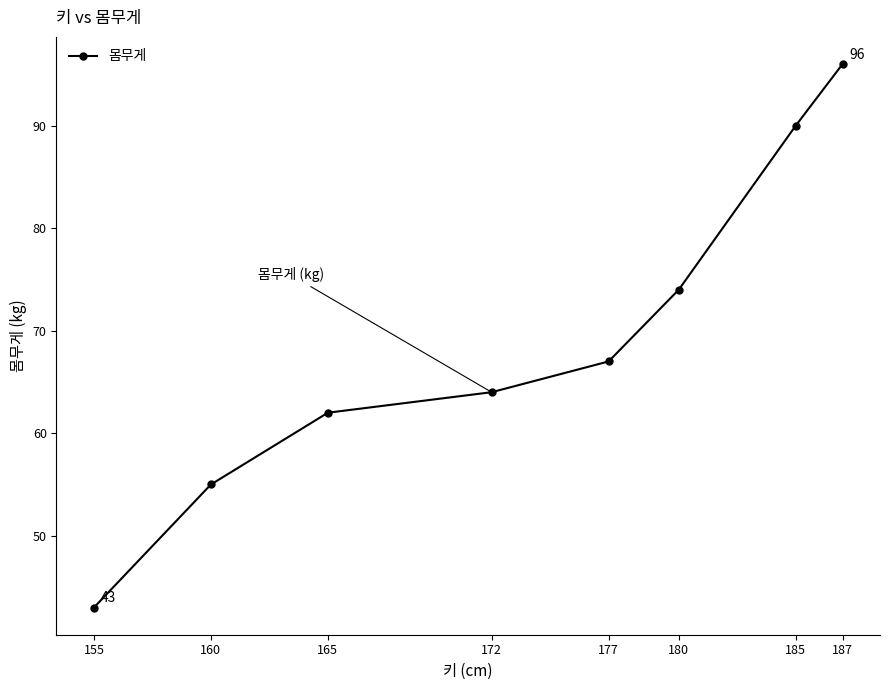

What is the difference between the maximum and minimum values?

53